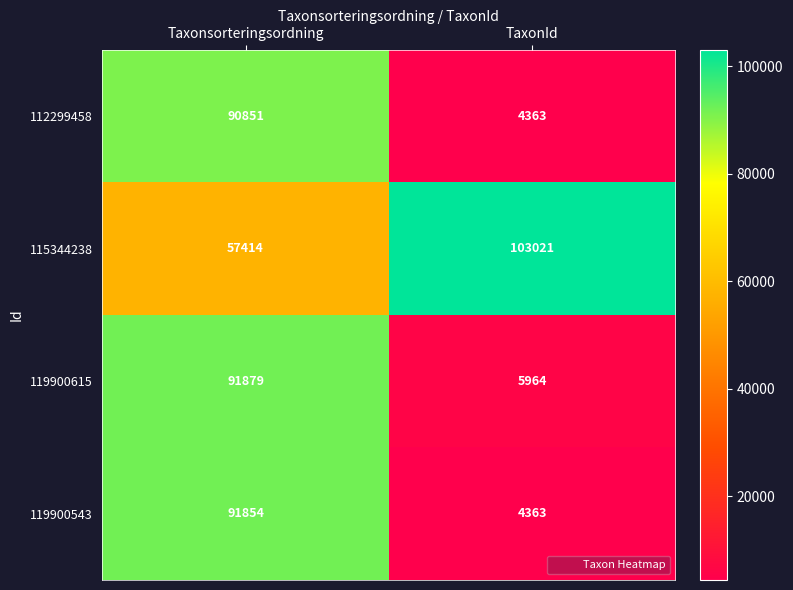

At Taxonsorteringsordning, list the series in order from smallest to largest.

115344238, 112299458, 119900543, 119900615